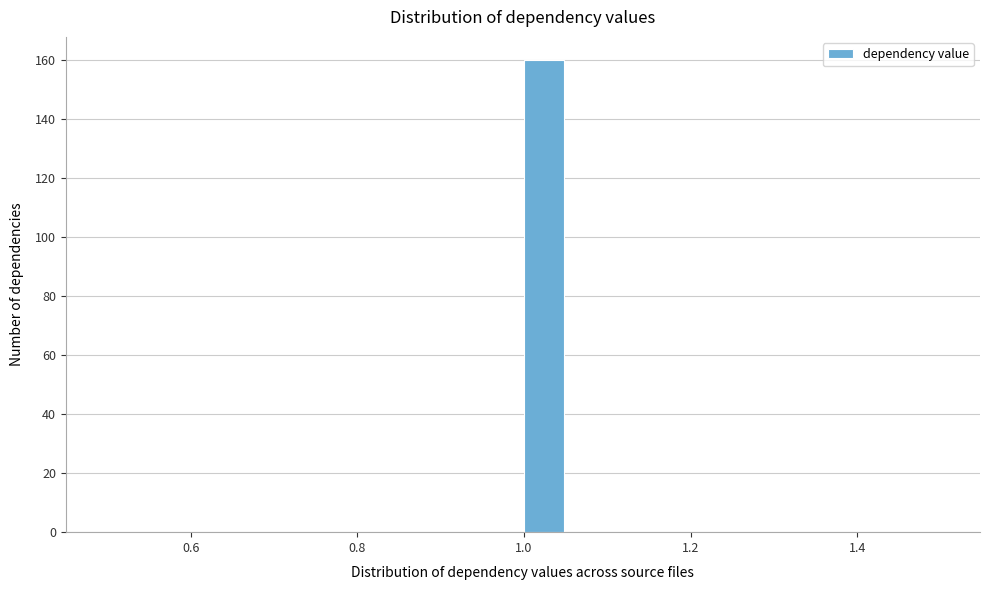

Read against the x-axis, roughly where is the centre of the tallest bar?

1.02